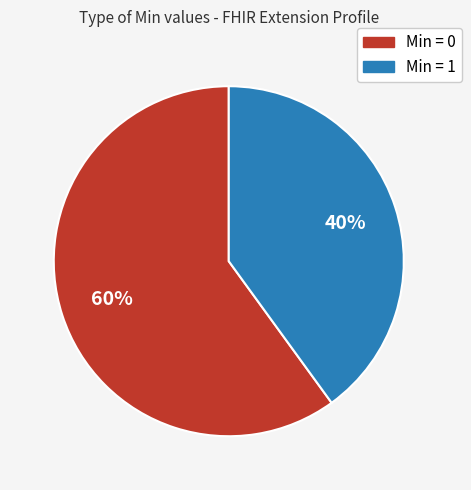

To the nearest percent, what is the average slice percentage?

50%